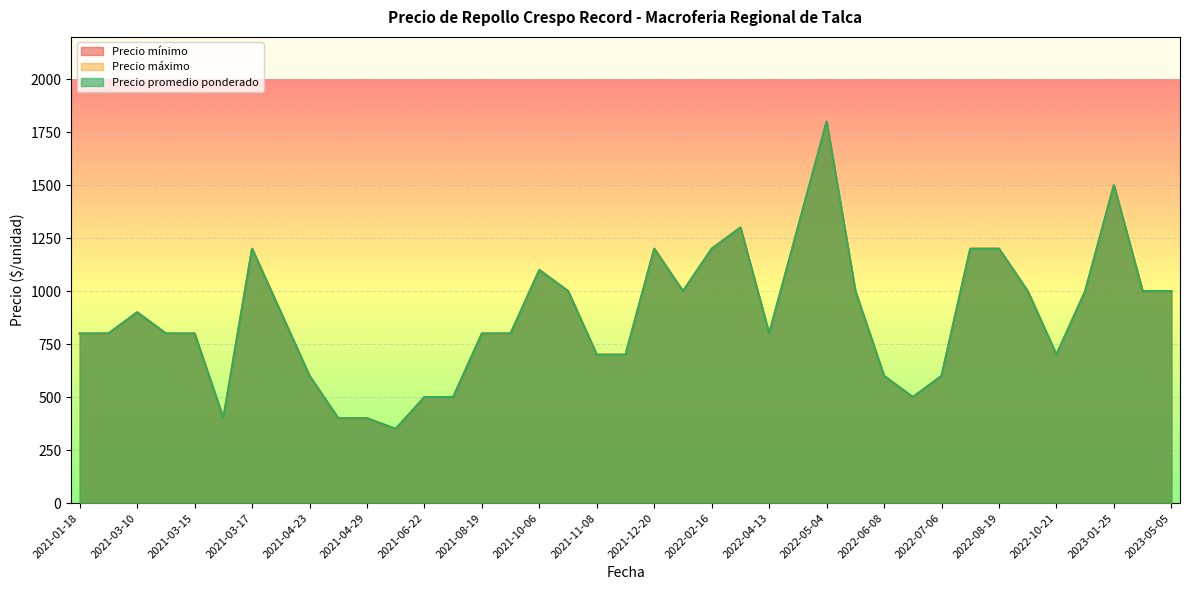

What is the sum of the Precio promedio ponderado values at 2022-04-13 and 2021-10-29?

1800